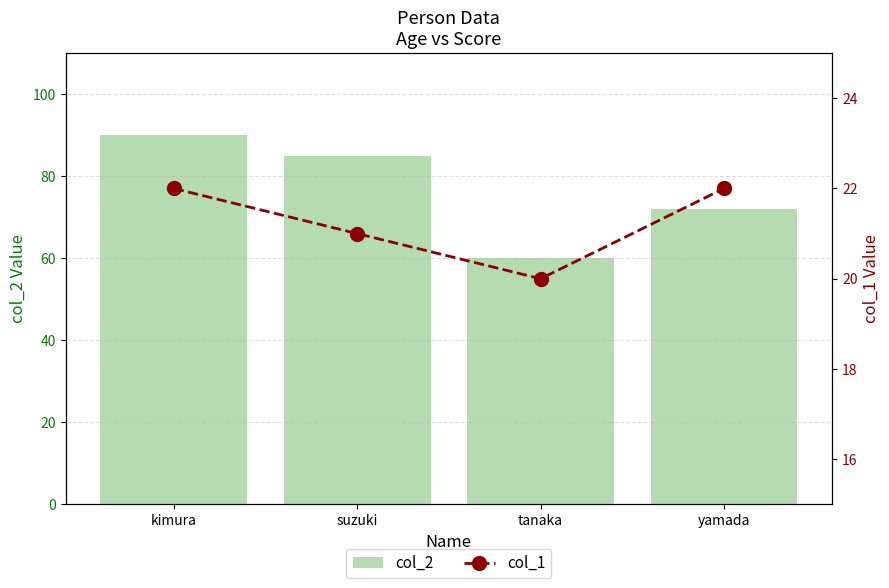

How many data points does each series have?

4